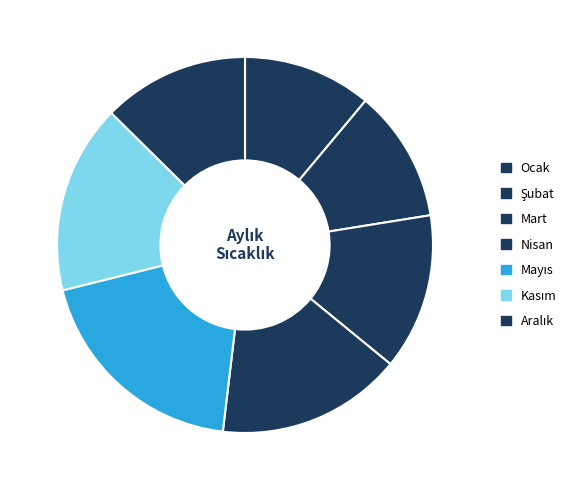

Is there a majority slice in this chart?

No